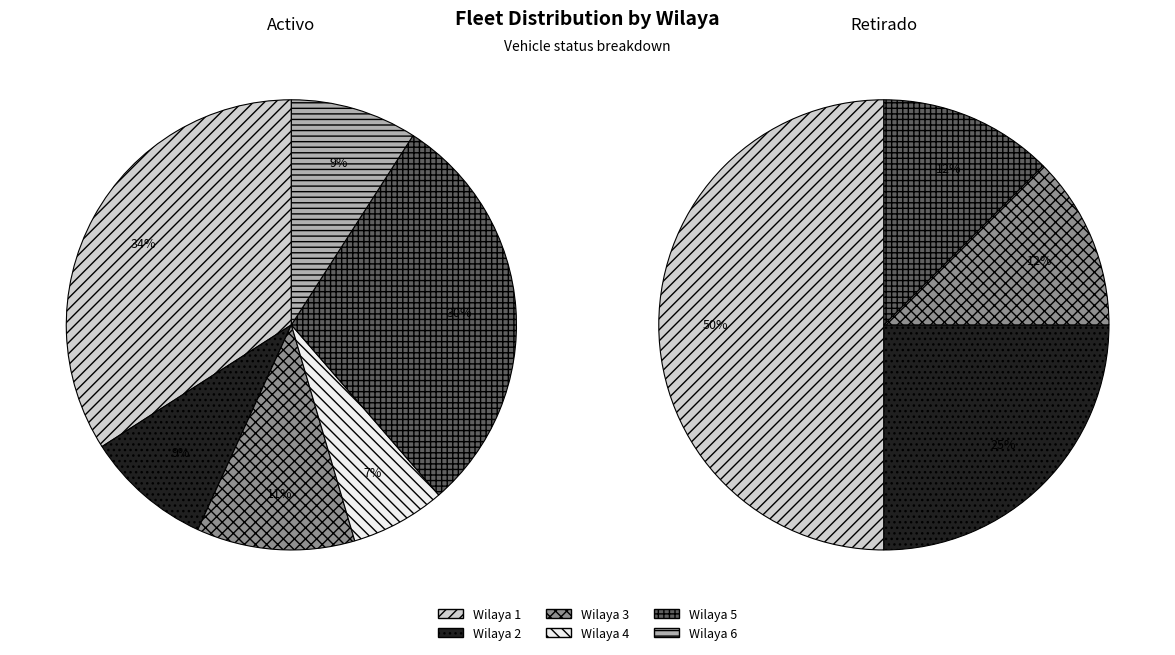

How many segments does this pie chart have?

6